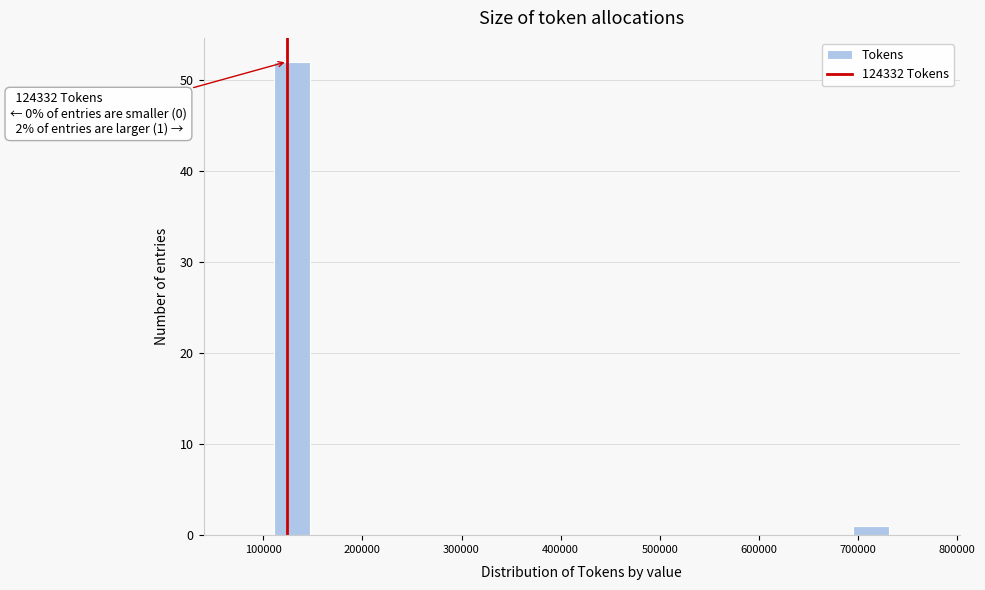

Around what value on the x-axis is the tallest bar? Give the approximate position of its centre, as read against the axis.

130000